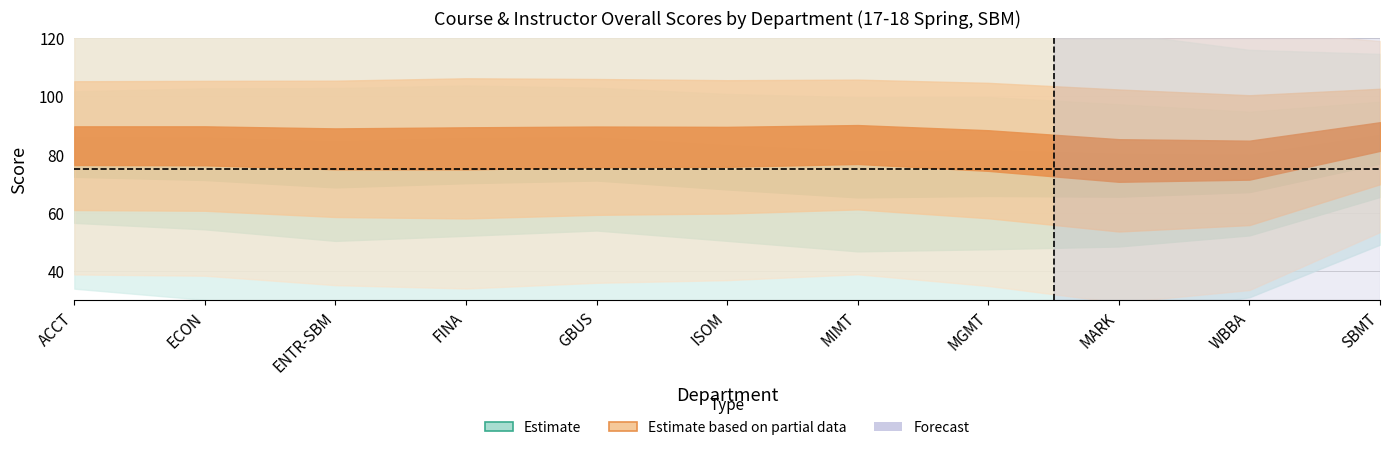

Where does the Course Overall - Mean series first go above 75?

ACCT